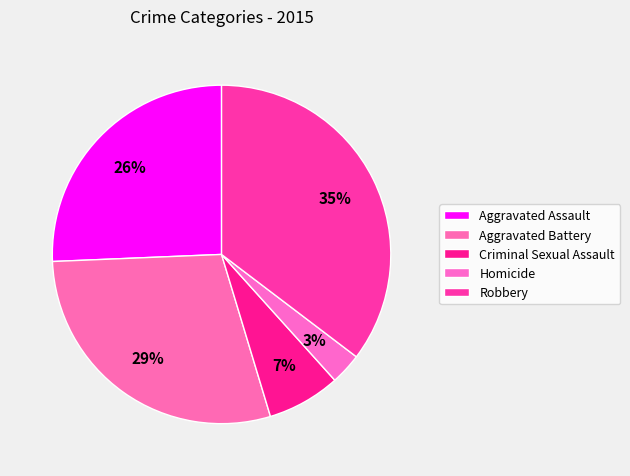

Combined, what portion of the pie is Aggravated Assault and Aggravated Battery?

54.7%